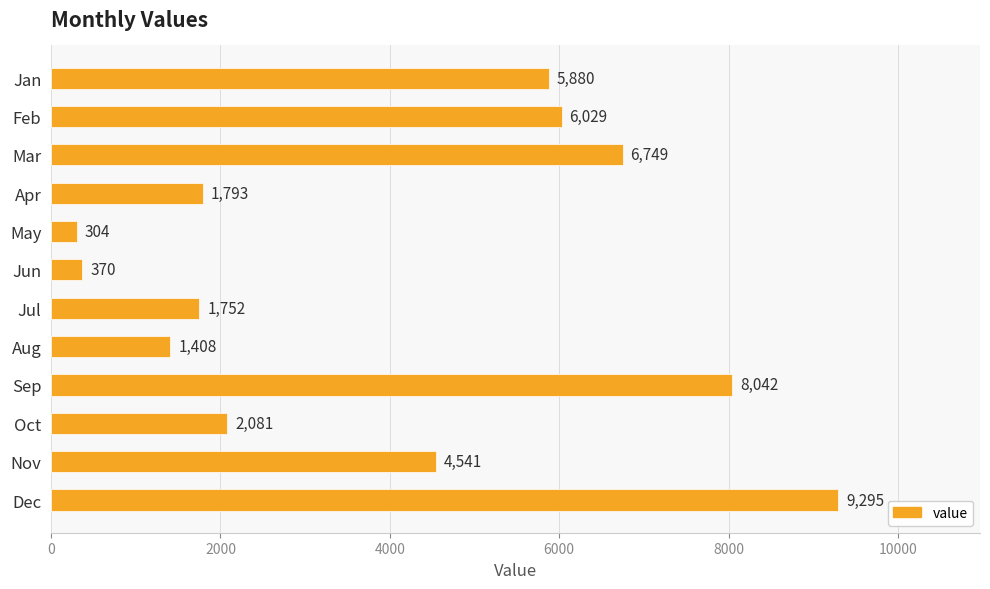

Approximately how many times larger is the value at Nov compared to Jul?

2.6